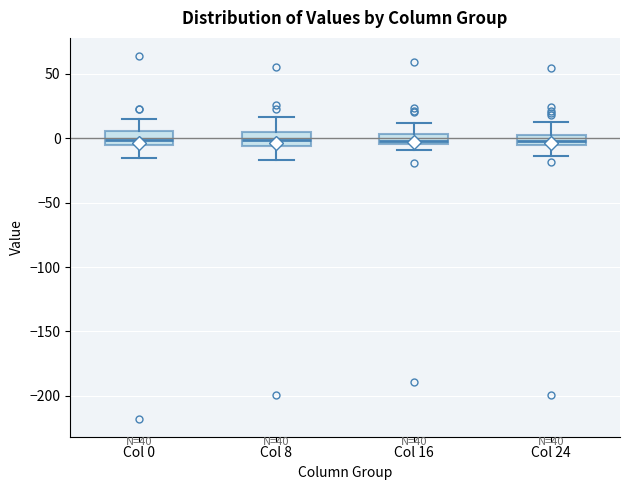

Reading left to right, transcribe this box plot: for each box, give where its median line is, the range the box spans, and where its two whiskers end, as read against the y-axis. The values are not printed on the chart, so give them approximately, as read against the axis.

Col 0: median 0, box -5 to 5, whiskers -15 to 15
Col 8: median 0, box -5 to 5, whiskers -15 to 15
Col 16: median 0, box -5 to 5, whiskers -10 to 10
Col 24: median 0, box -5 to 5, whiskers -15 to 15